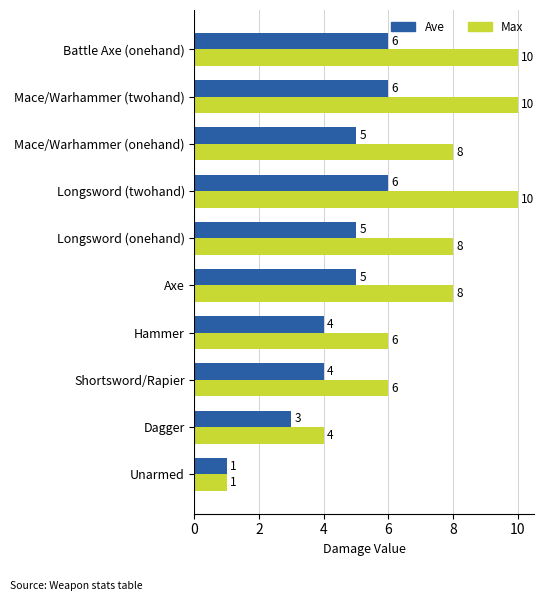

The Ave series shows 4 at Shortsword/Rapier. True or false?

True